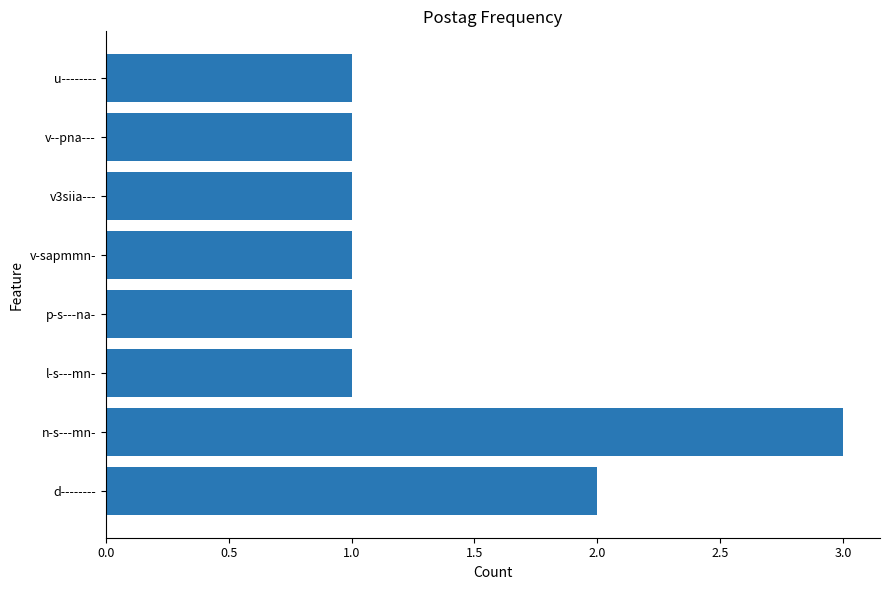

Which has a higher value, p-s---na- or n-s---mn-?

n-s---mn-